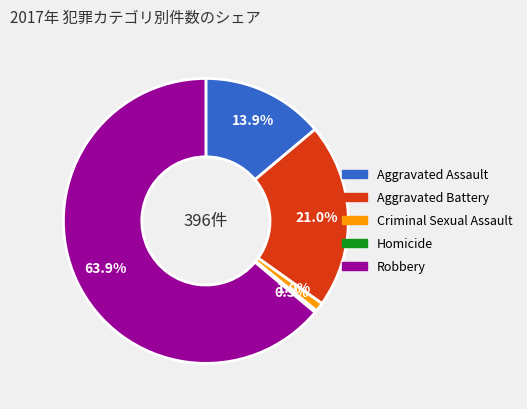

To the nearest percent, what is the difference between the largest and smallest slice percentages?

64%